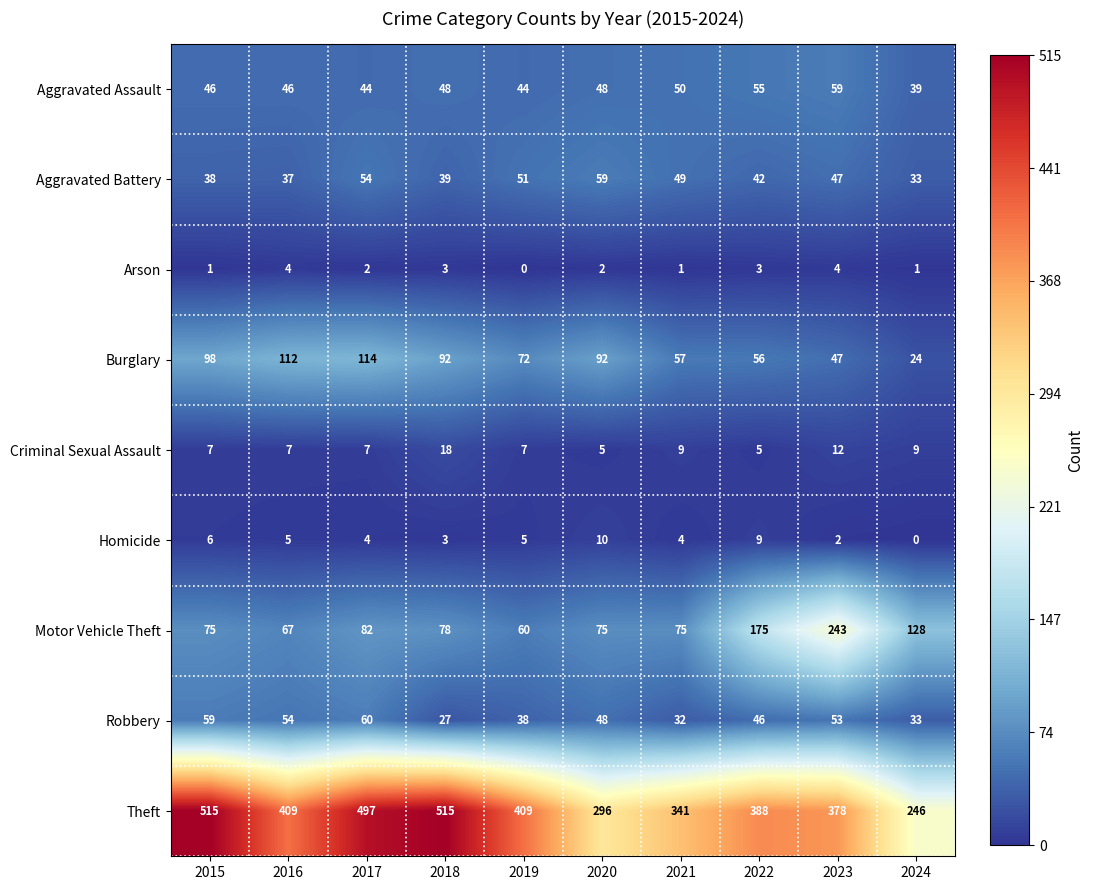

Which series changed the most between 2019 and 2022?

Motor Vehicle Theft